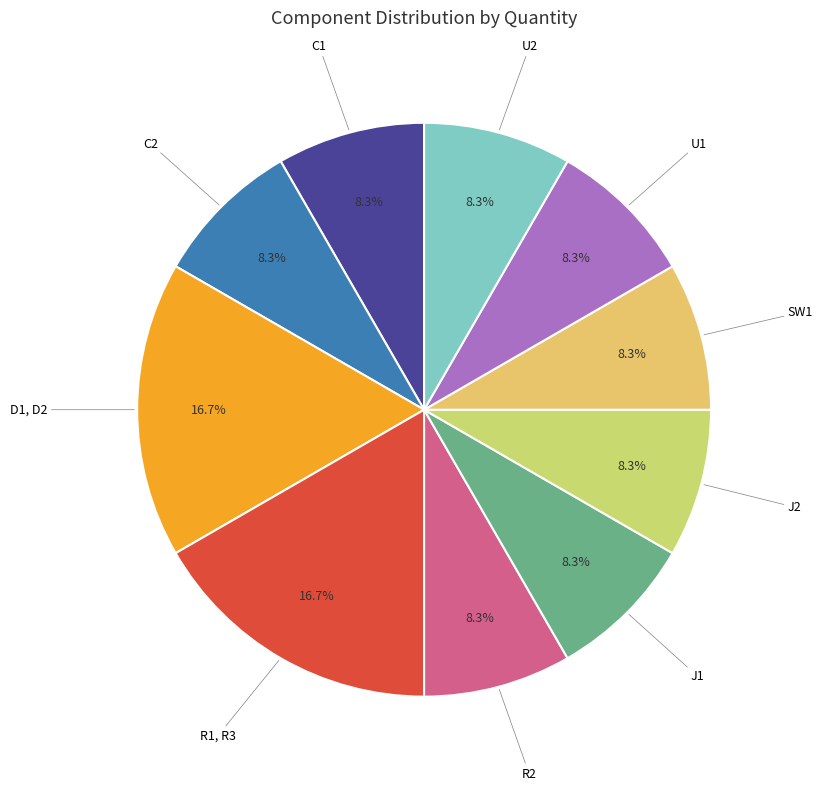

Rank the categories by value from lowest to highest.

C1, C2, R2, J1, J2, SW1, U1, U2, D1, D2, R1, R3